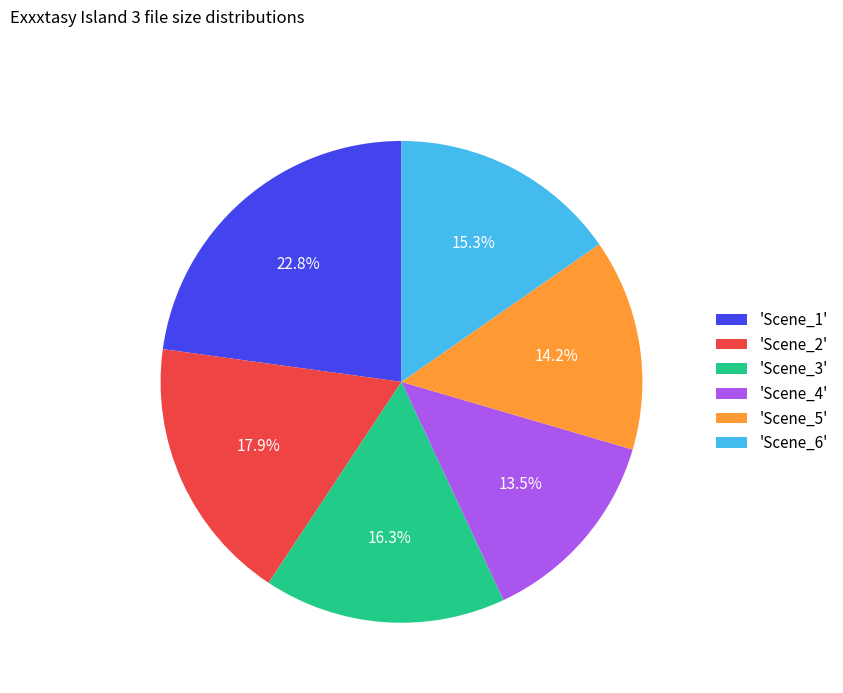

Which category has the biggest portion of the pie?

'Scene_1'